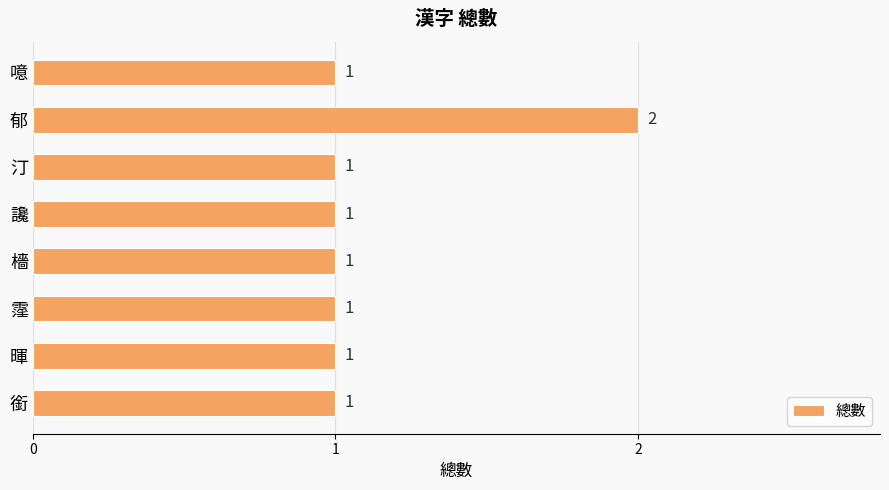

At which category does the chart reach its peak across all series?

郁